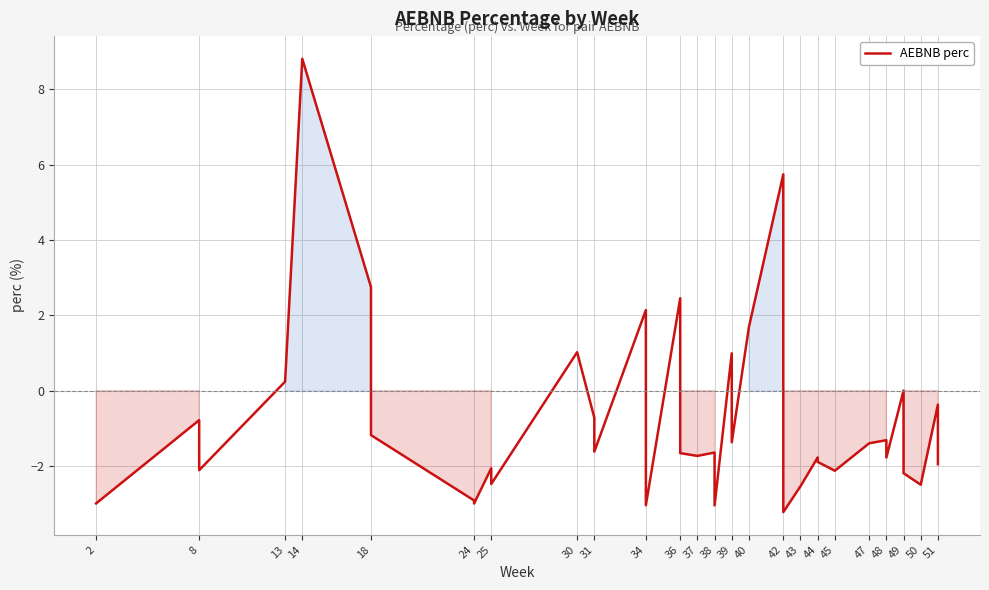

How many interior local peaks (higher than both neighbors) does the data have?

13